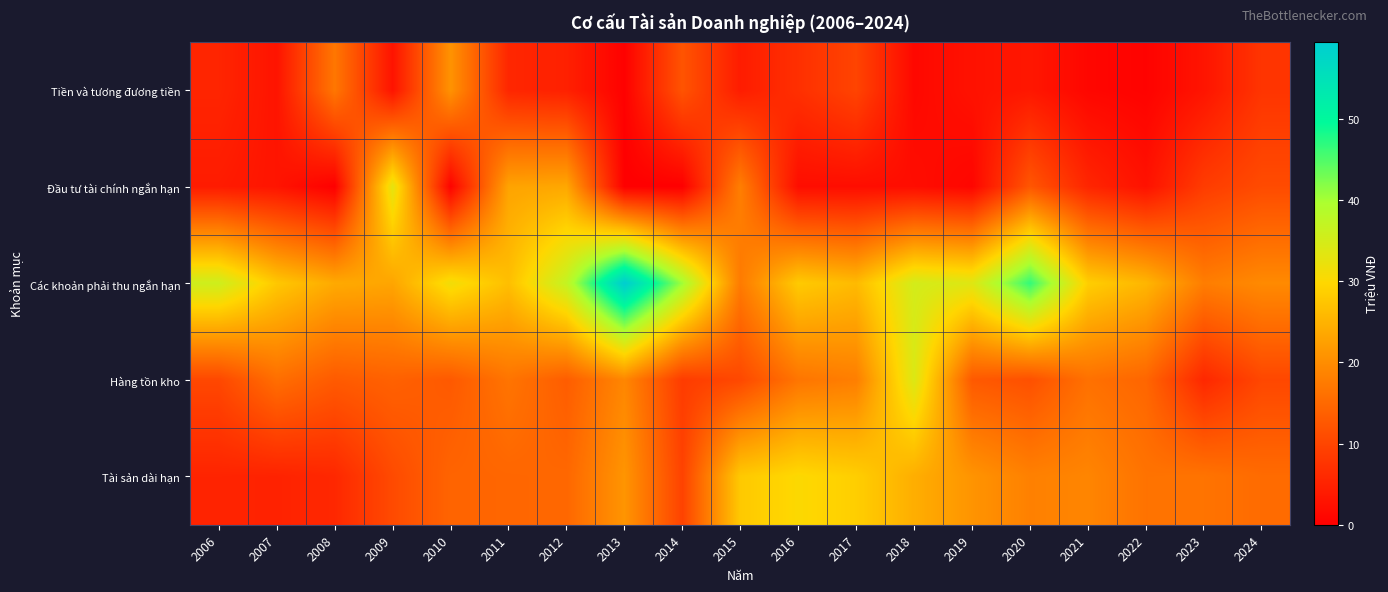

What is the total value across all series at 2018?

96.7